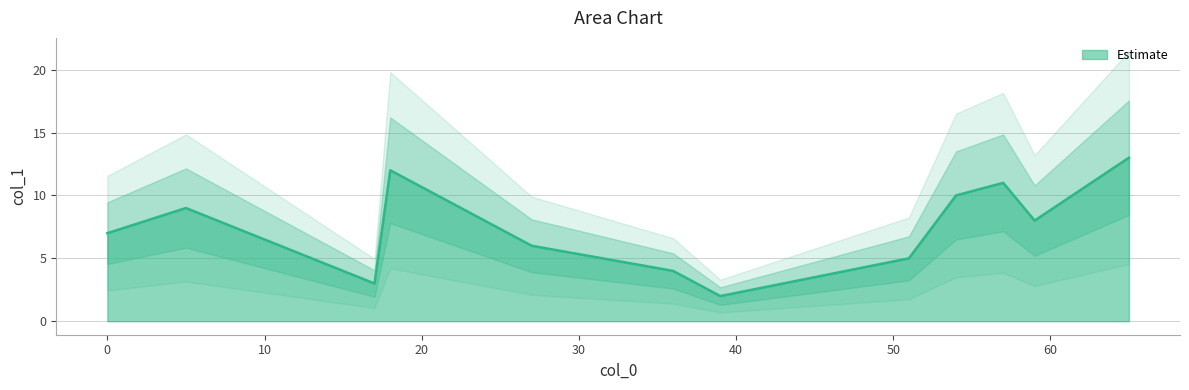

What is the difference between the second highest and minimum values?

10